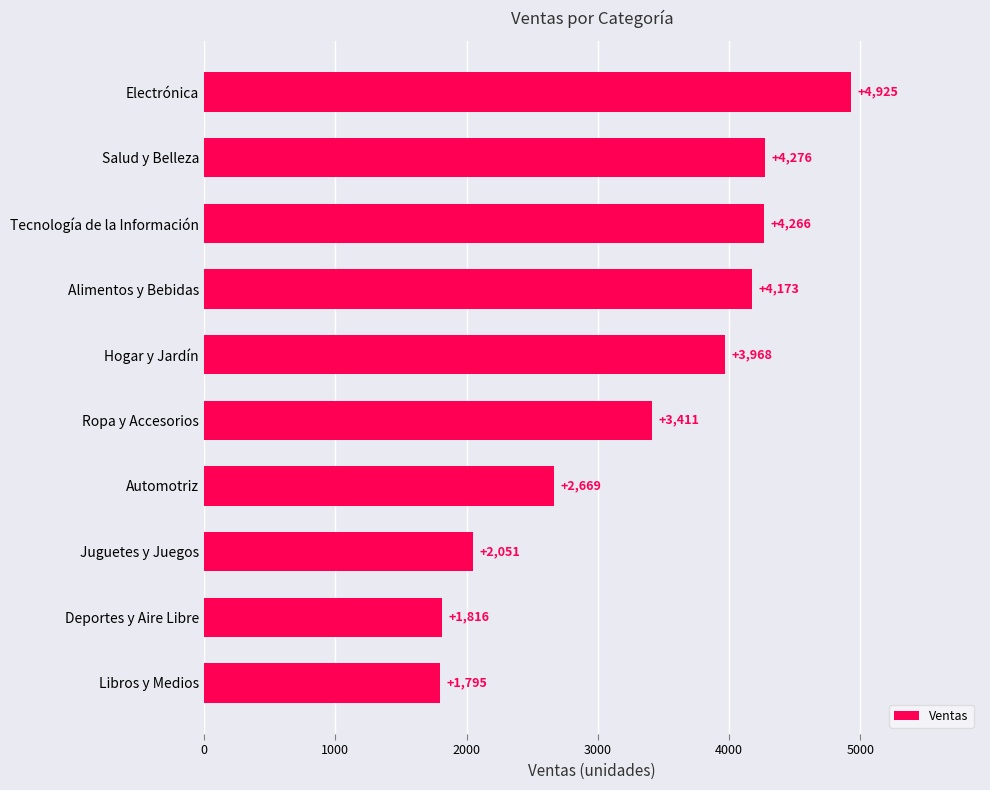

How many values are below 3968?

5